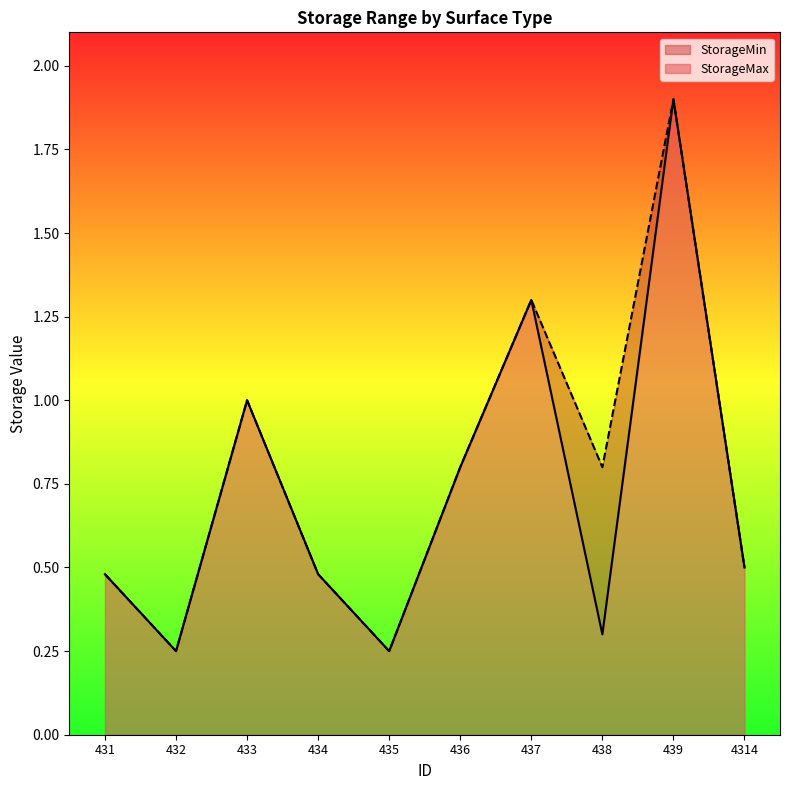

Count the number of data series in this chart.

2